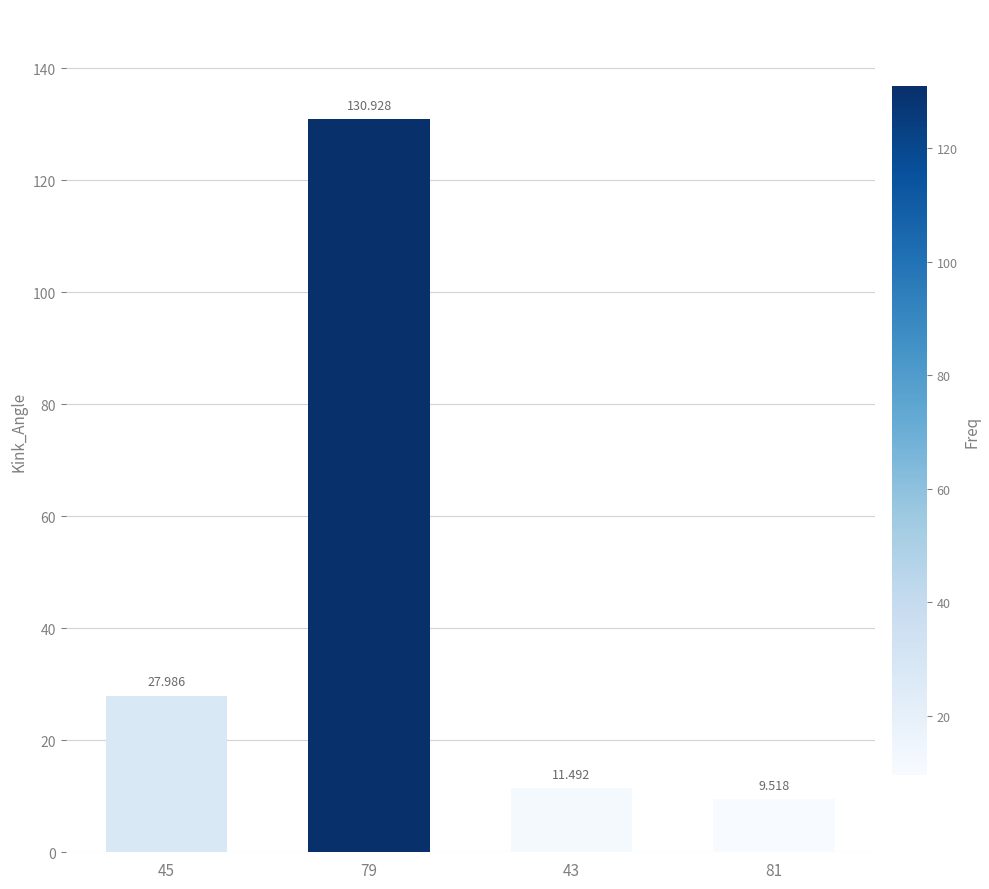

Does the chart contain stacked bars?

No